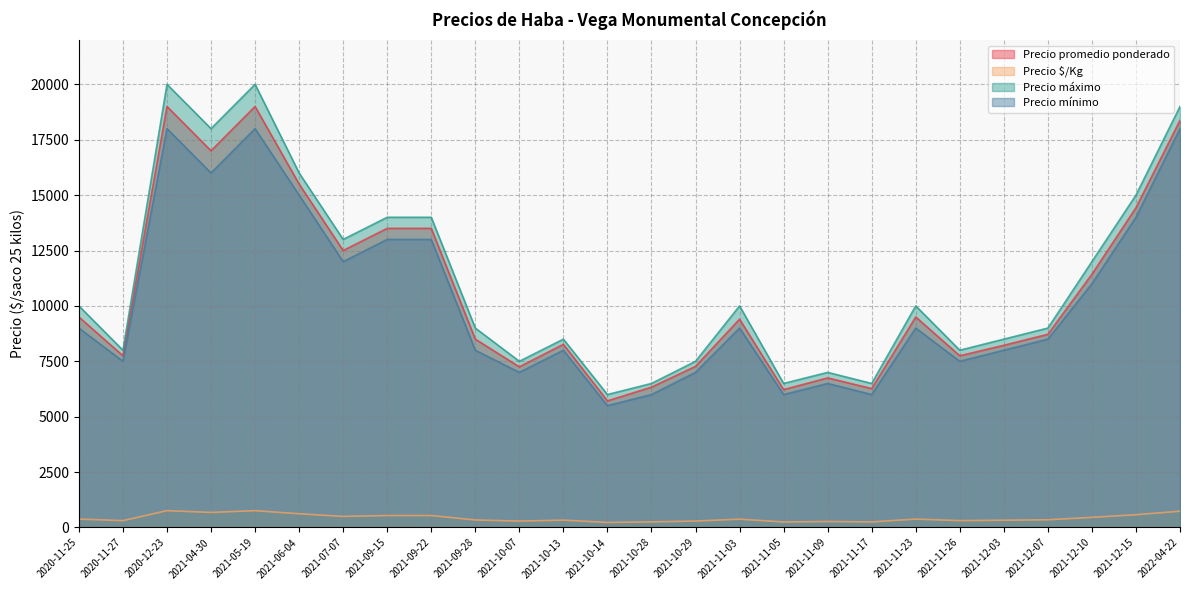

Between 2021-05-19 and 2021-07-07, which series saw the biggest shift?

Precio máximo